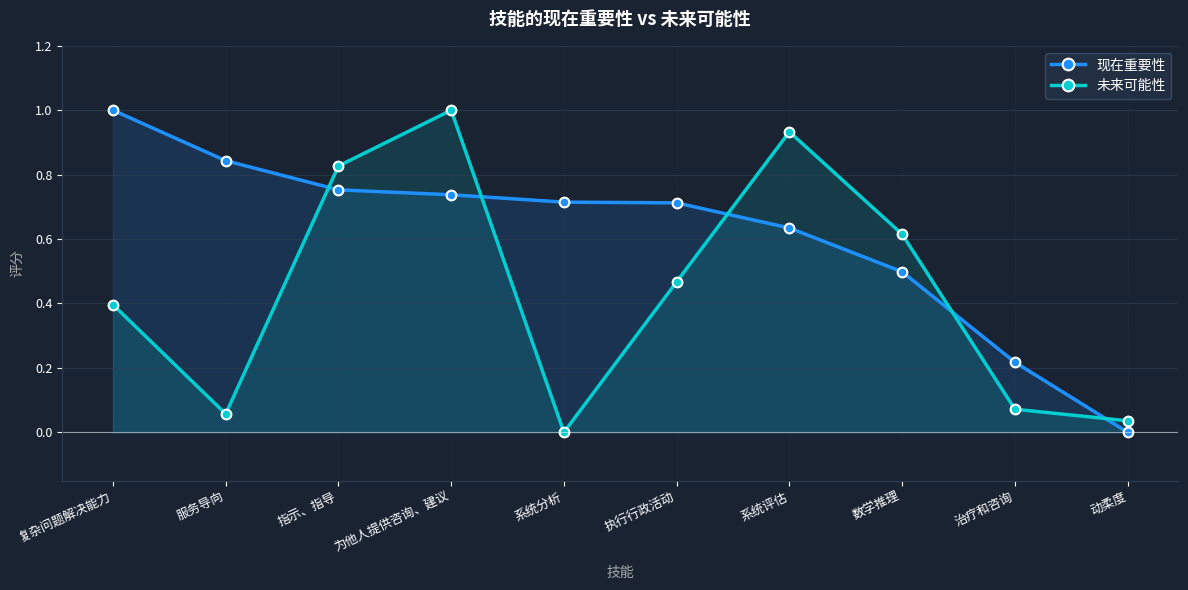

Is the value of 现在重要性 at 执行行政活动 greater than the value of 未来可能性 at 治疗和咨询?

Yes